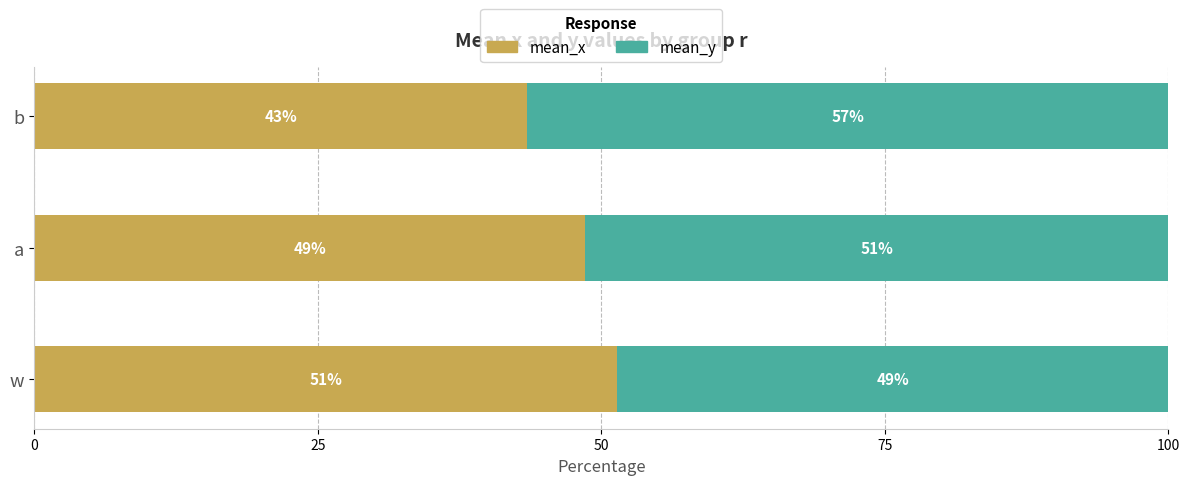

Which series has the largest range (max minus min)?

mean_x